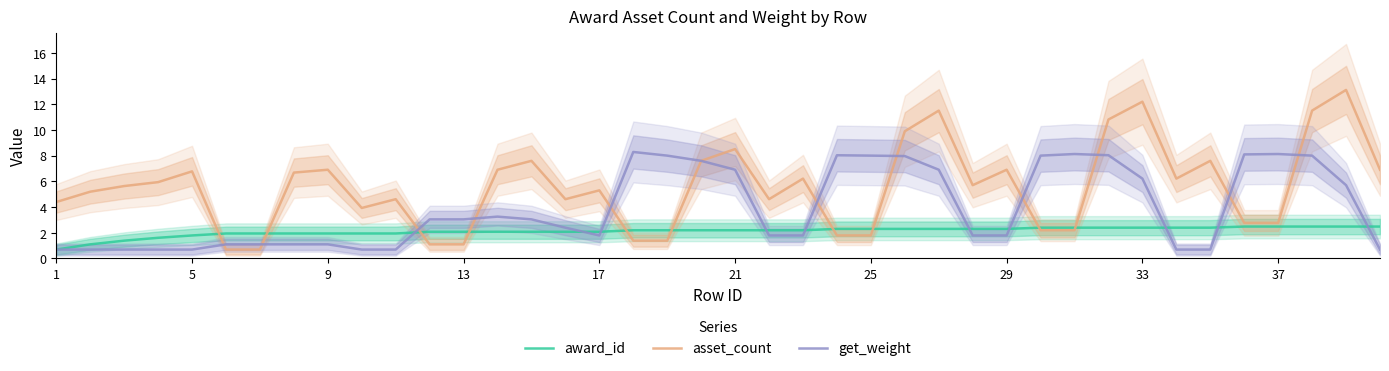

Does the chart display data point markers on the line(s)?

No